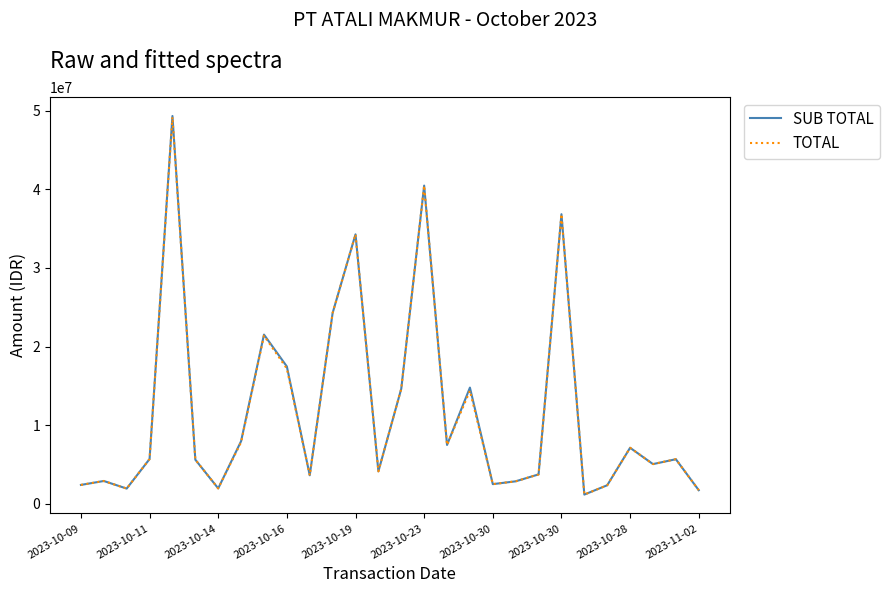

Which series has the largest range (max minus min)?

SUB TOTAL